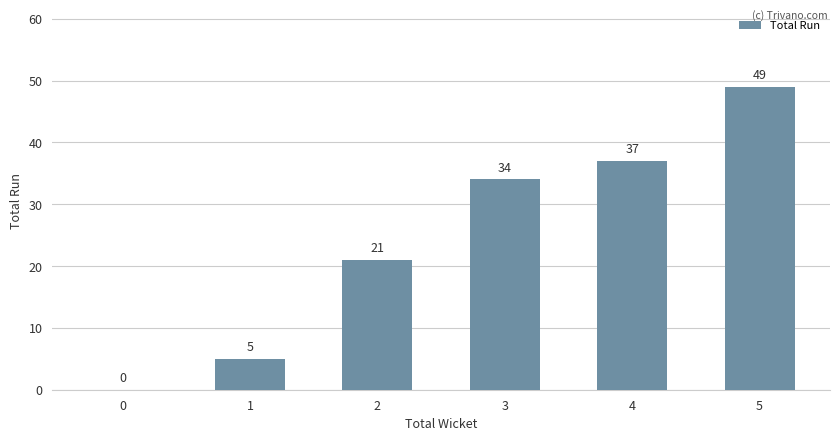

Reading right to left, list all the values displayed in this chart.

5=49	4=37	3=34	2=21	1=5	0=0